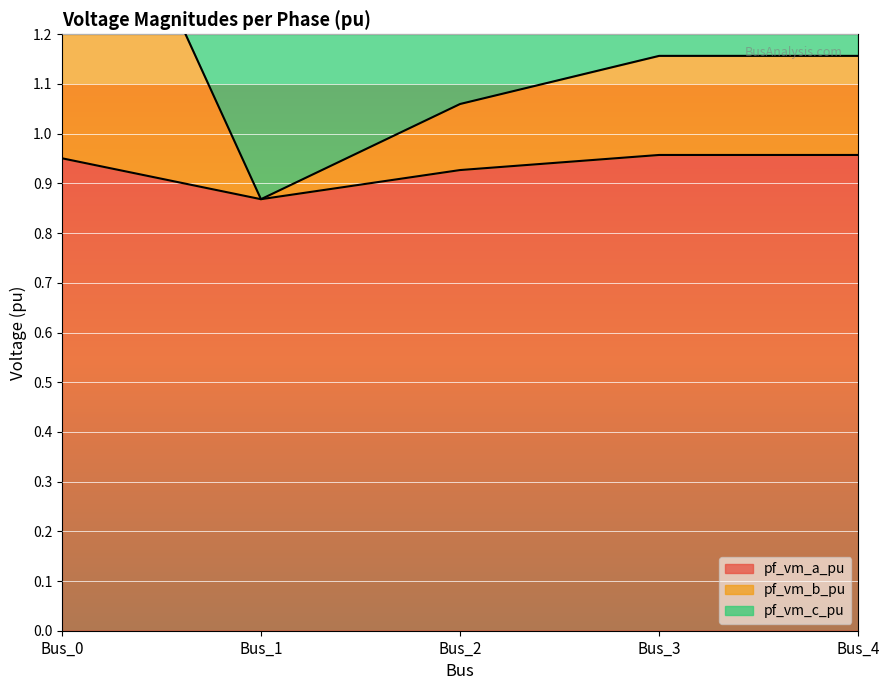

What is the value of the pf_vm_a_pu point at the 1st from the left?

1.0